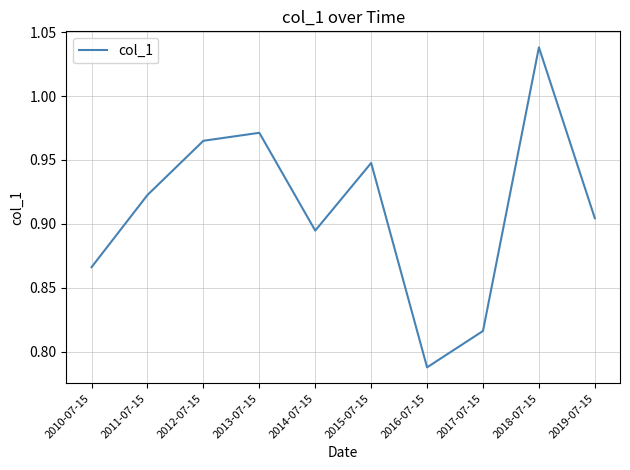

Which has a higher value, 2013-07-15 or 2018-07-15?

2018-07-15